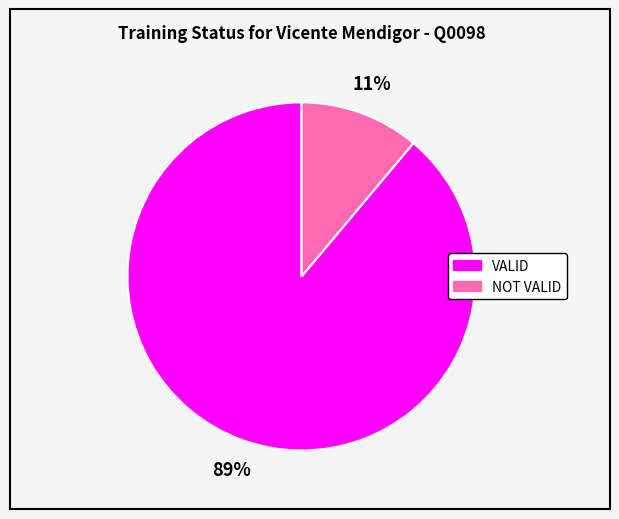

True or false: VALID accounts for 89% of the total.

True